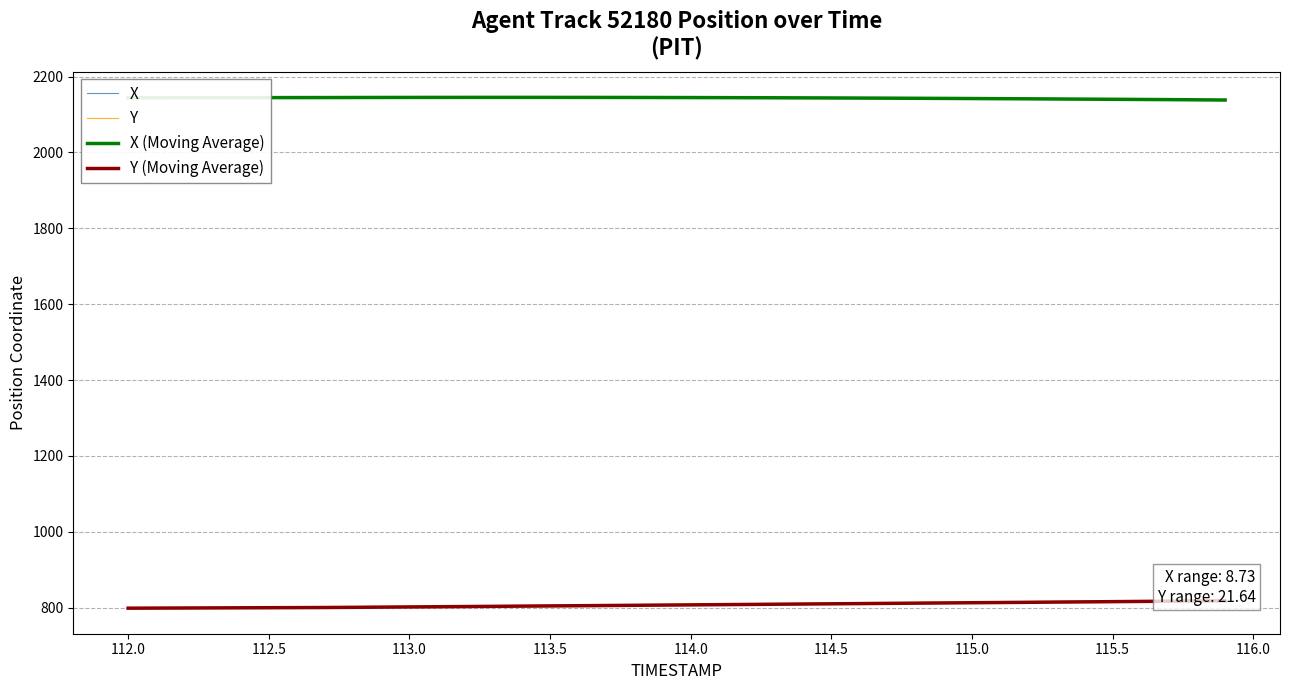

What is the minimum value for X?

2136.3